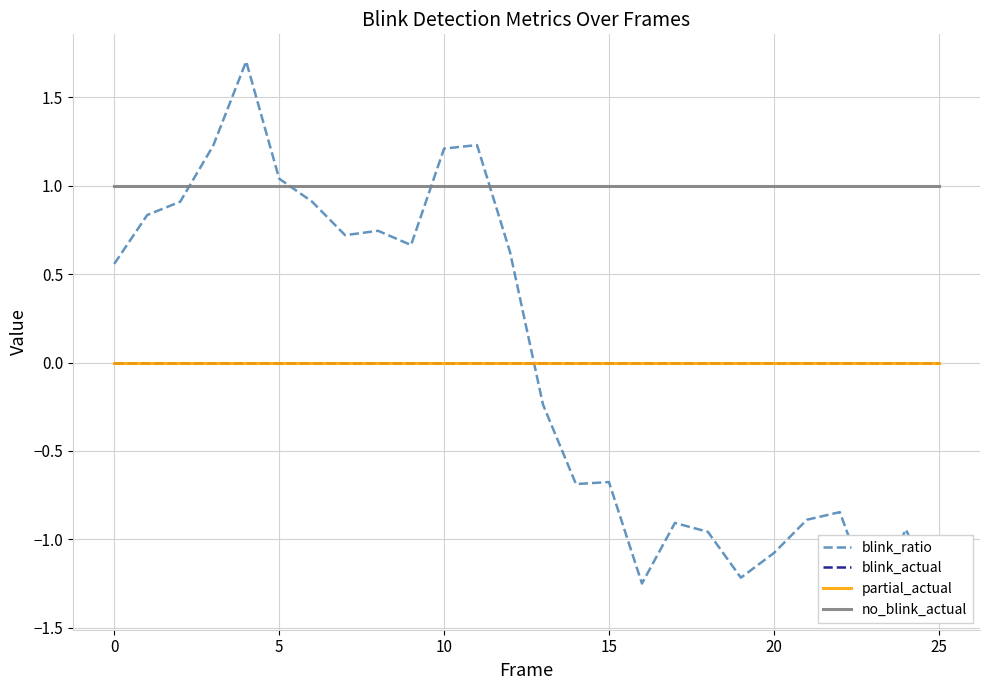

The value of no_blink_actual at 21 is 0.7. True or false?

False